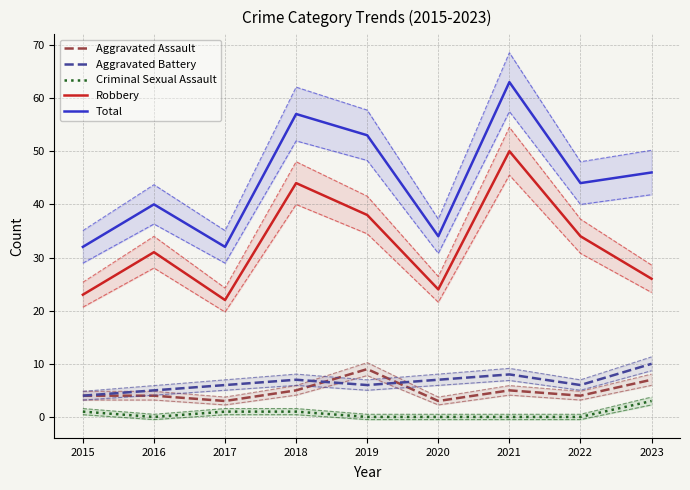

True or false: Aggravated Assault and Criminal Sexual Assault cross at least once.

False